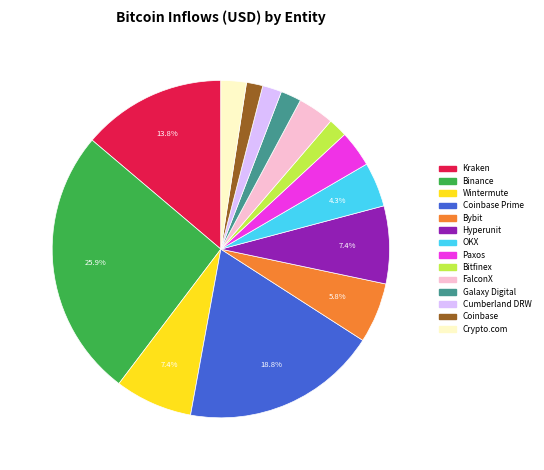

Does any single category account for the majority?

No